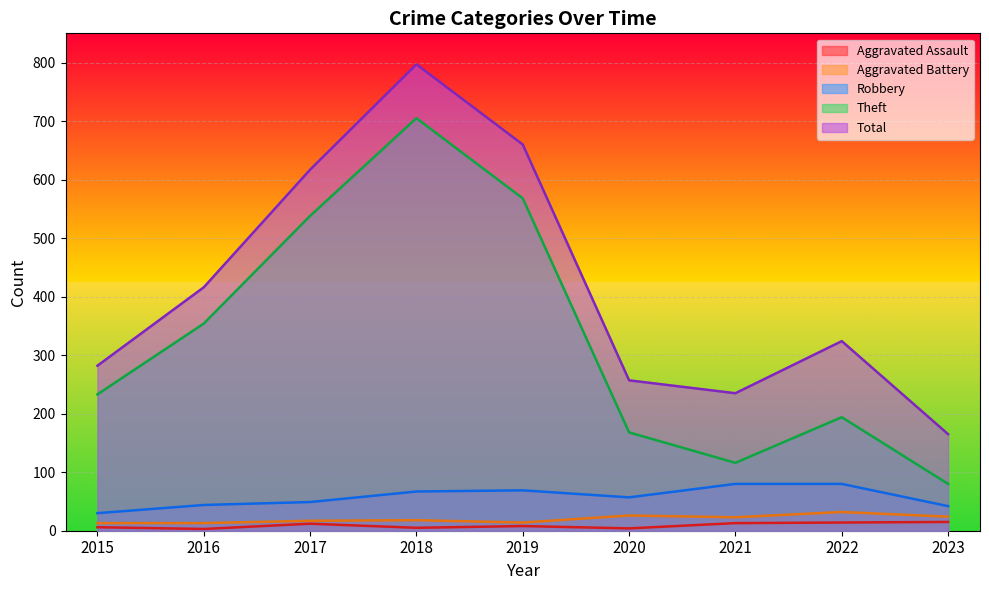

The Total series shows 324 at 2022. True or false?

True